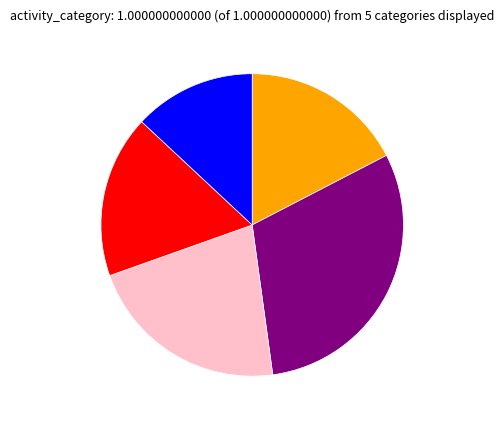

Does any single category account for the majority?

No